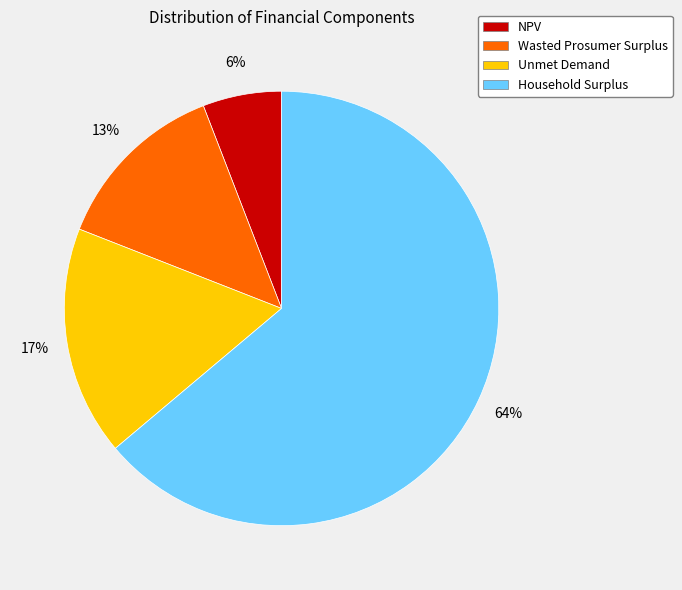

To the nearest percent, what is the average slice percentage?

25%